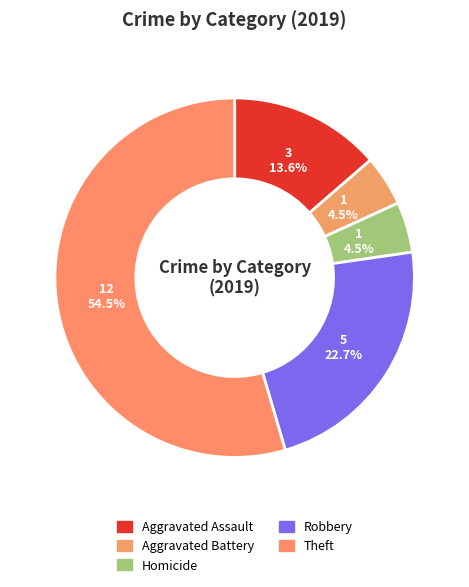

How many segments does this pie chart have?

5